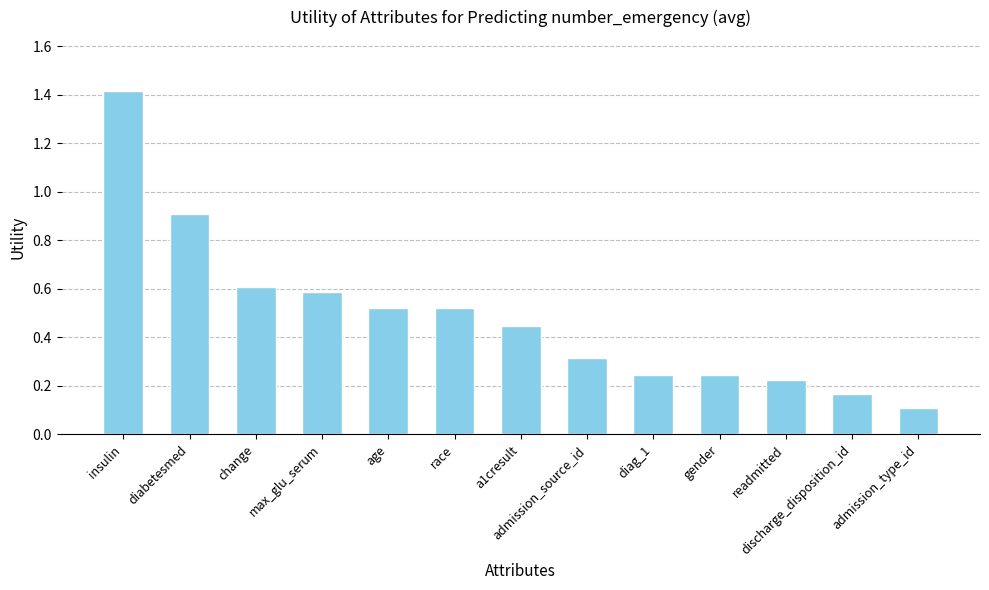

The value at admission_source_id is 0.3. True or false?

True